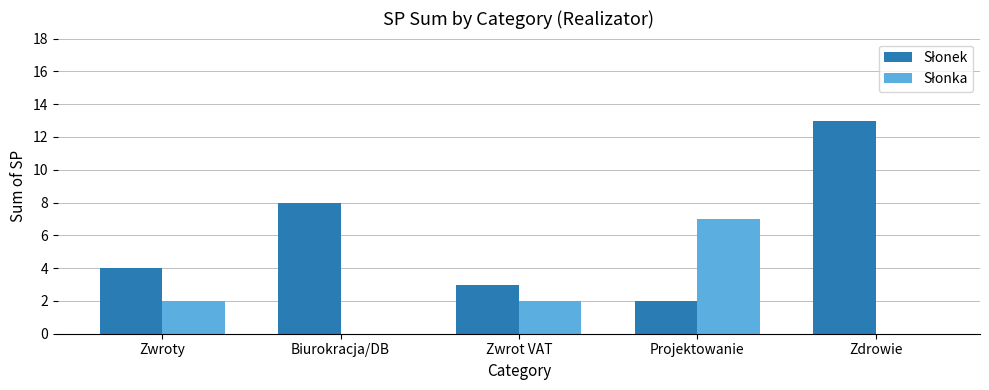

How many groups of bars are there?

5